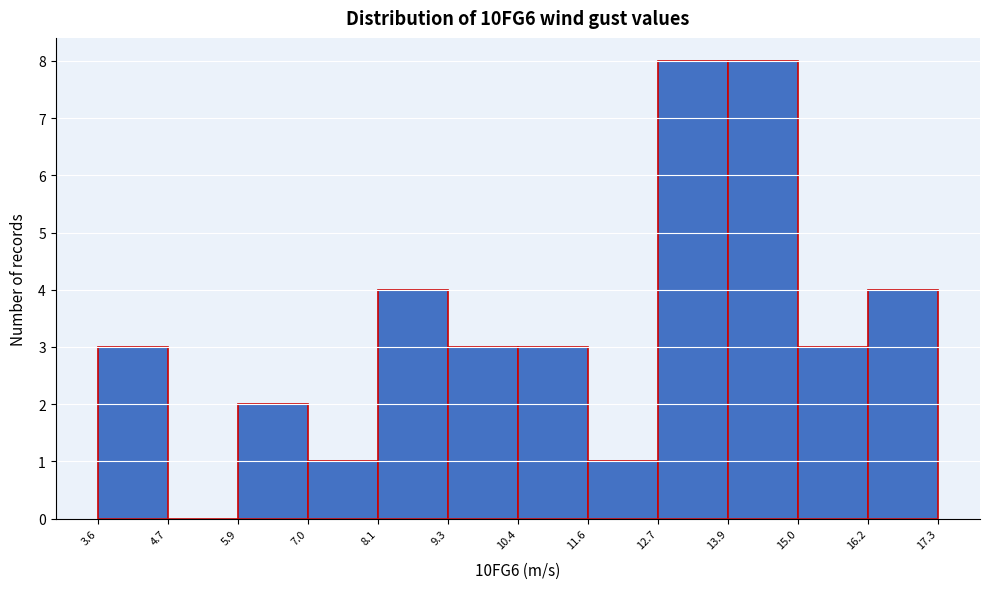

Reading left to right, list every bar in this chart as the range it spans on the x-axis followed by its height. The values are not printed on the chart, so give them approximately, as read against the axis.

3.6 to 4.7: 3
4.7 to 5.9: 0
5.9 to 7.0: 2
7.0 to 8.1: 1
8.1 to 9.3: 4
9.3 to 10.4: 3
10.4 to 11.6: 3
11.6 to 12.7: 1
12.7 to 13.9: 8
13.9 to 15.0: 8
15.0 to 16.2: 3
16.2 to 17.3: 4